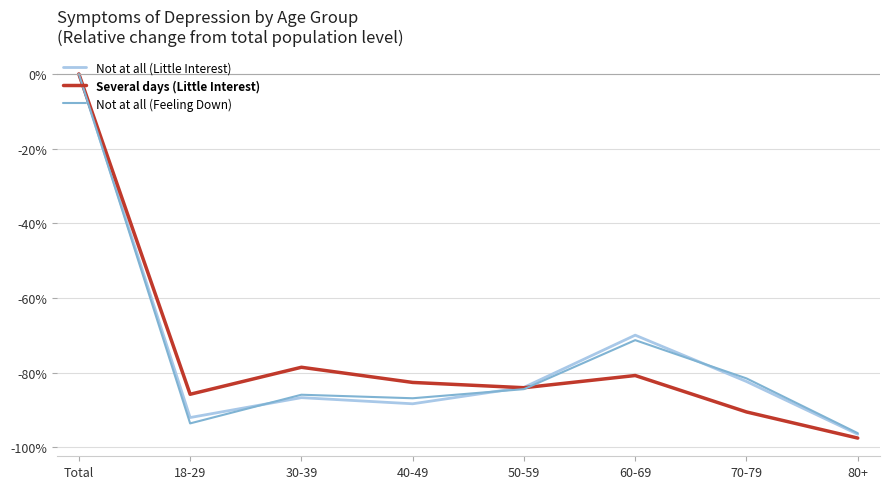

Which category has the highest value across all series?

Total